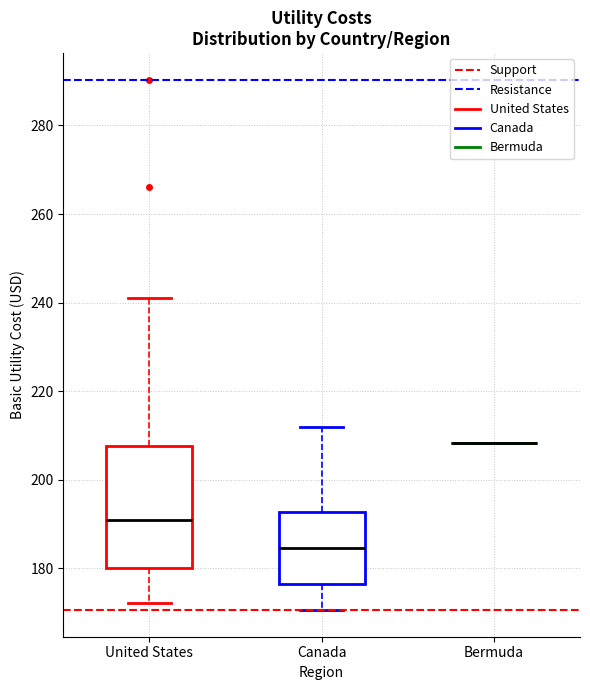

Reading left to right, read every box against the y-axis: the position of its median line, the range the box covers, and the ends of its whiskers. The values are not printed on the chart, so give them approximately, as read against the axis.

United States: median 190, box 180 to 208, whiskers 172 to 242
Canada: median 184, box 176 to 192, whiskers 170 to 212
Bermuda: box collapsed to a line at 208, whiskers 208 to 208